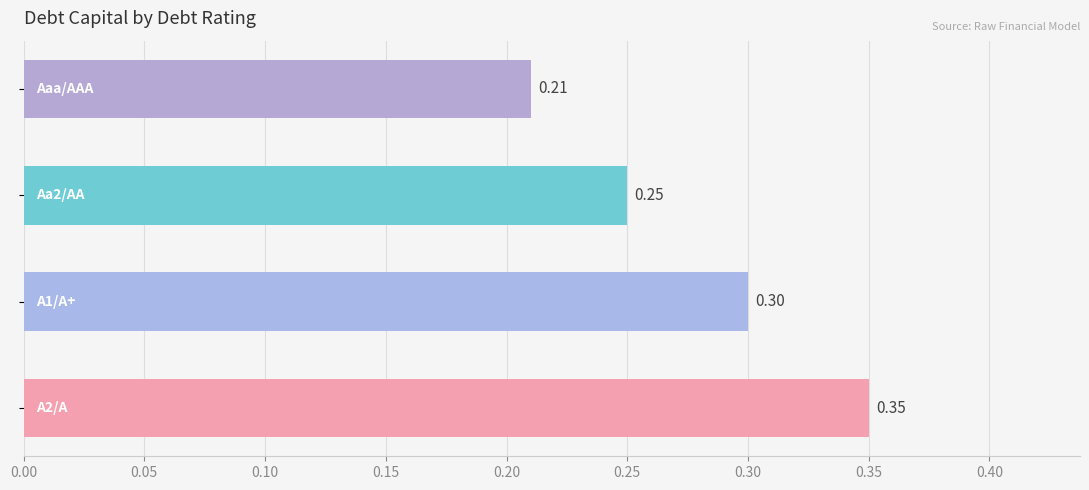

What is the sum of all values?

1.1